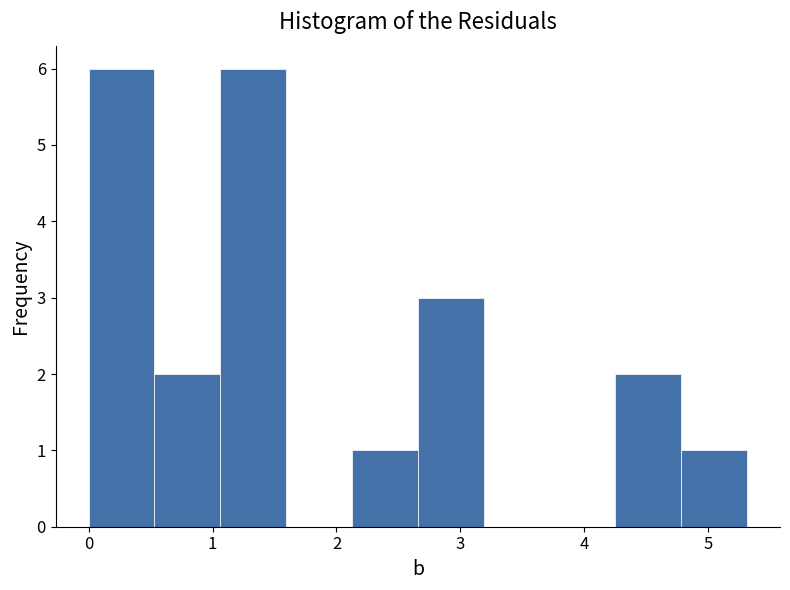

How tall is the bar that spans 2.7 to 3.2 on the x-axis? Neither the bar edges nor the heights are printed on the chart, so give them approximately, as read against the axes.

3